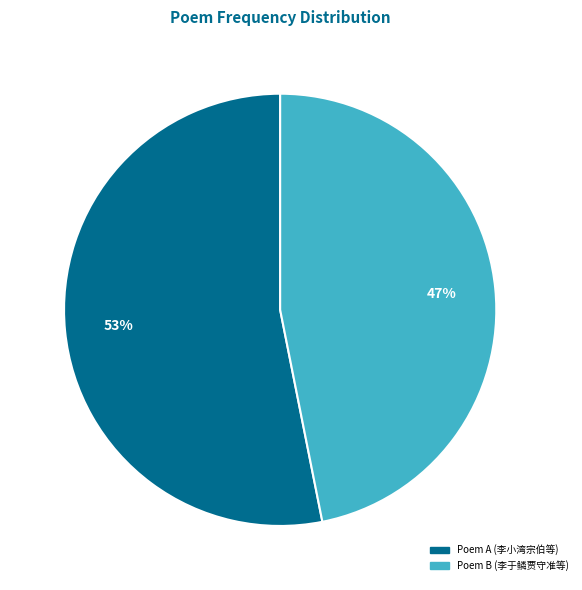

How many segments does this pie chart have?

2